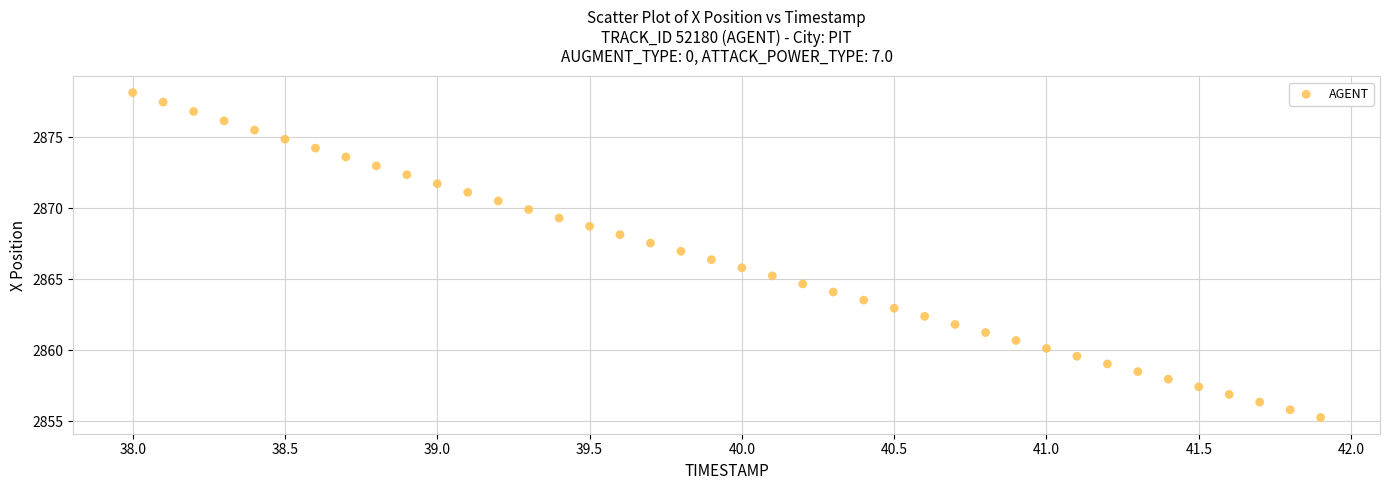

What is the range of X values (max minus min)?

3.9